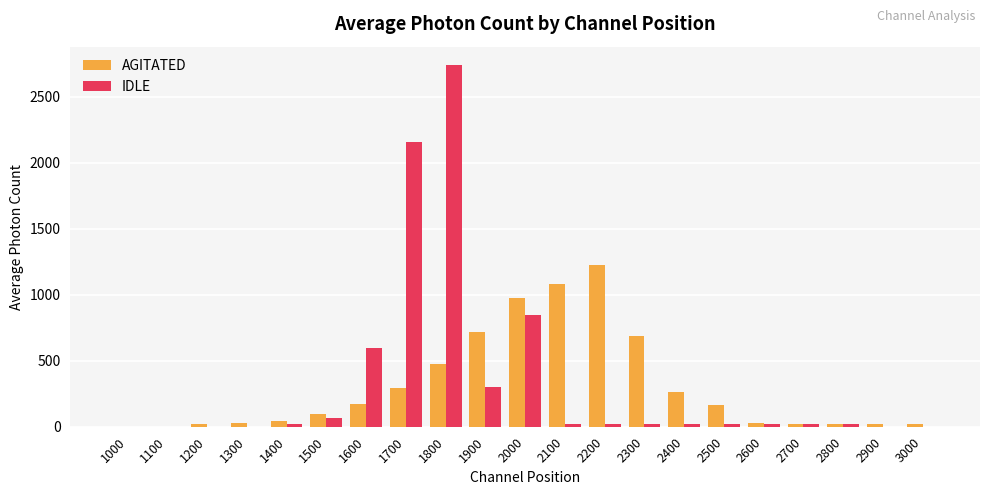

Is it true that IDLE equals 66.3 at 1500?

True